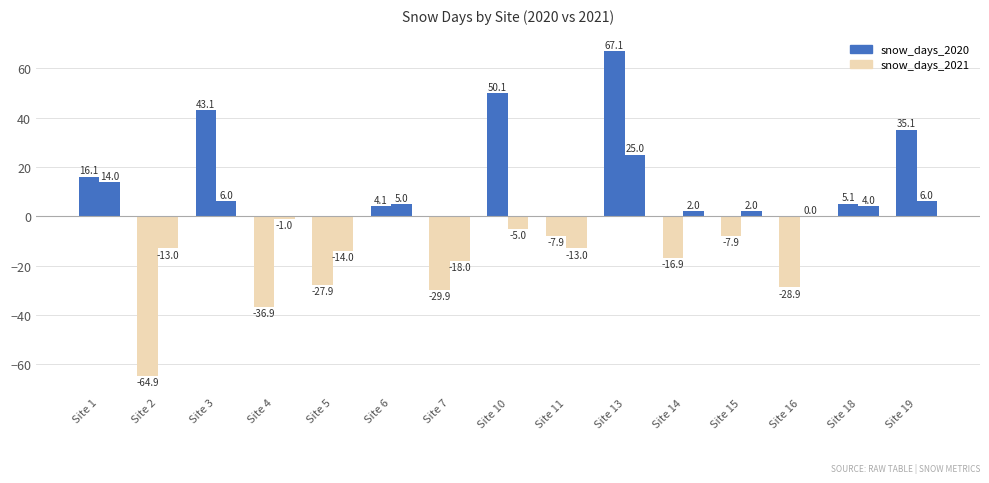

Rank the series by their average value, from lowest to highest.

snow_days_2021, snow_days_2020